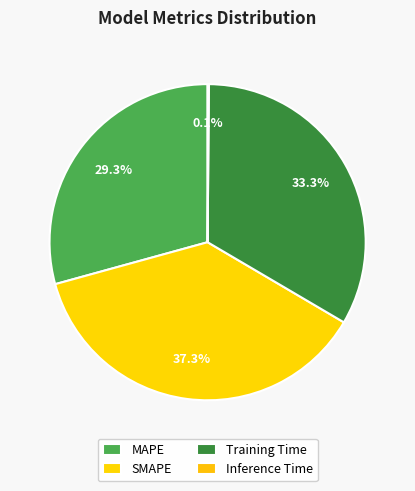

Is it true that Training Time is 40% of the pie?

False